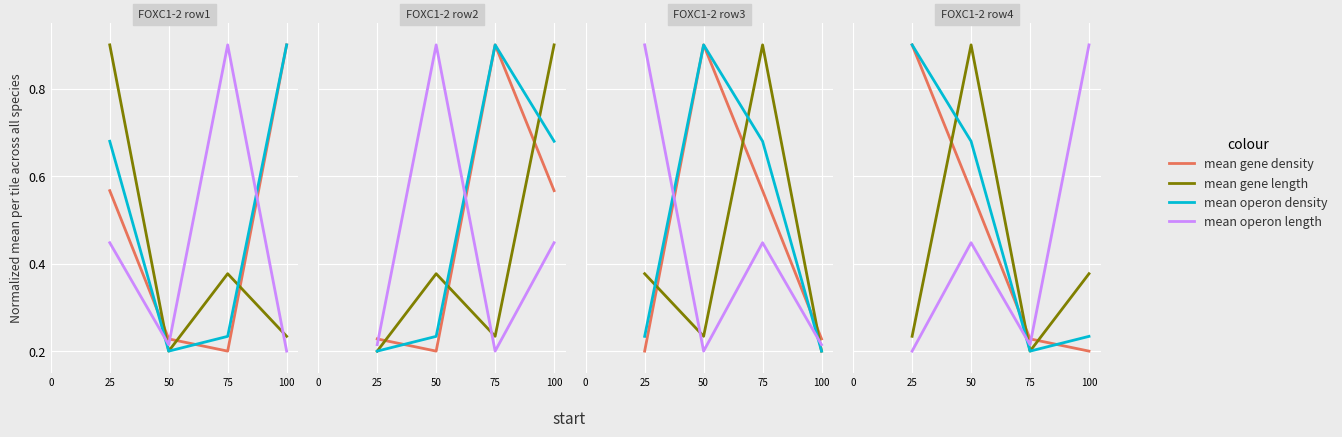

Which series ends up on top after the final intersection of mean operon density and mean gene density?

mean operon density